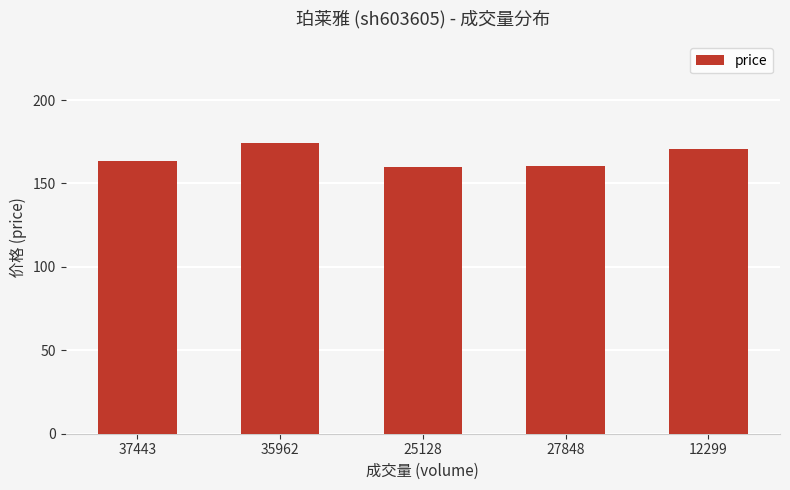

What is the sum of all values?

828.6